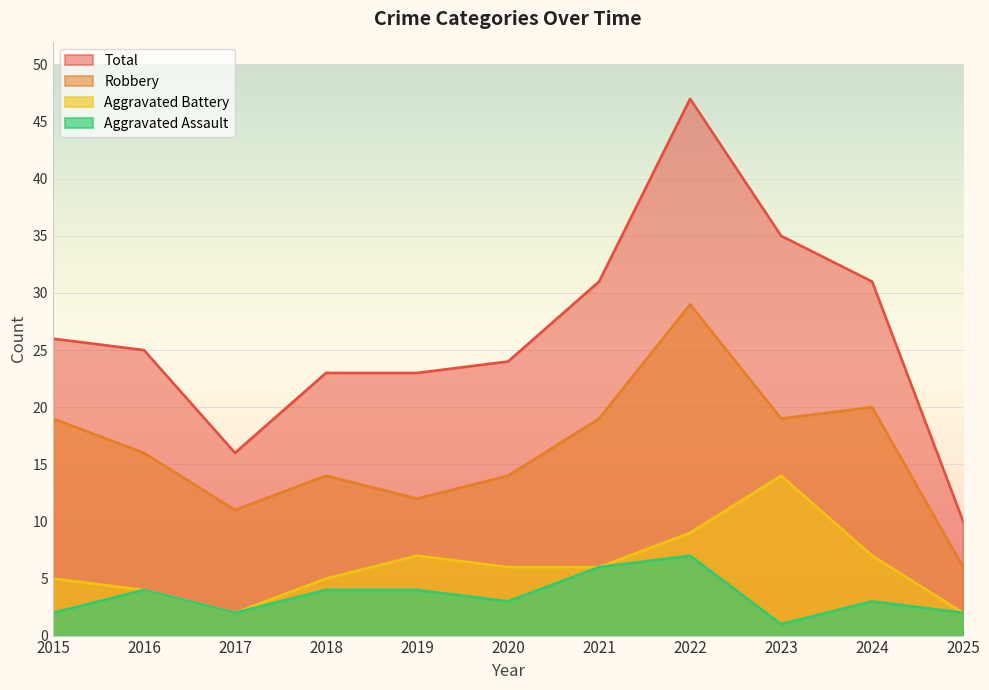

True or false: Robbery and Total intersect in this chart.

False